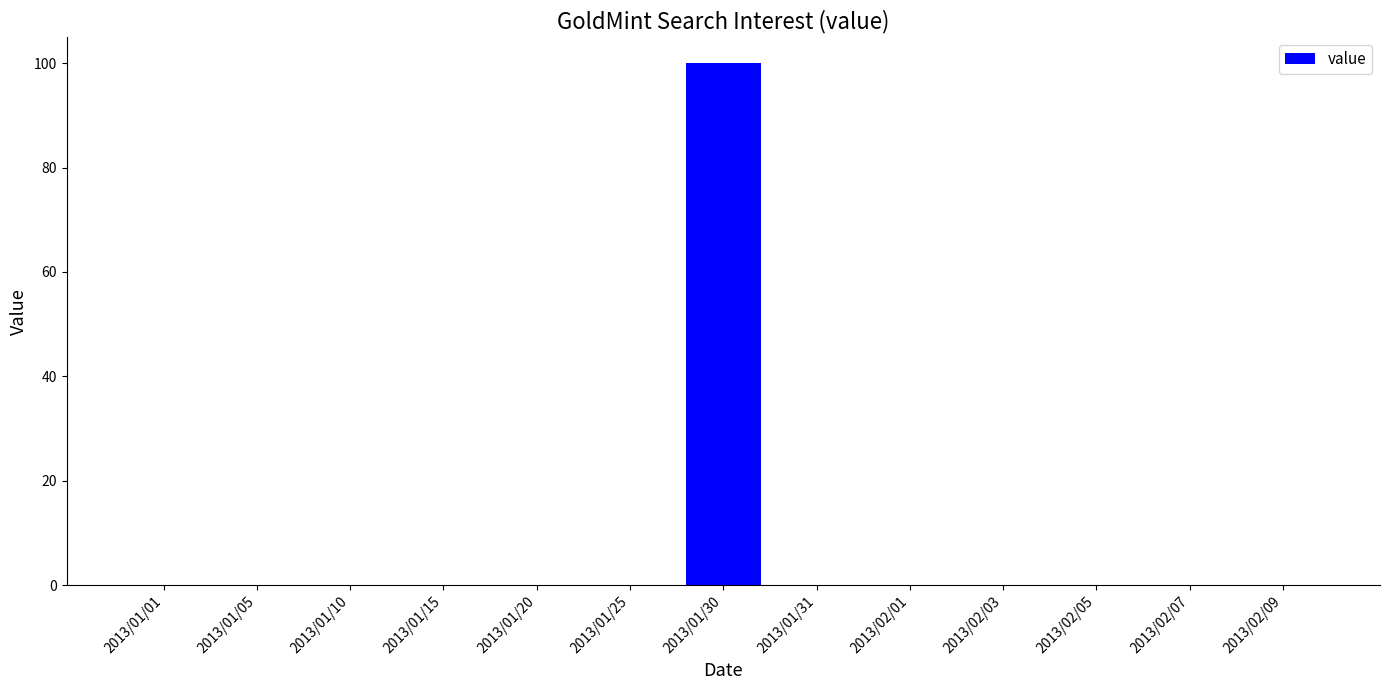

Reading left to right, what are all the values shown in this chart?

2013/01/01=0	2013/01/05=0	2013/01/10=0	2013/01/15=0	2013/01/20=0	2013/01/25=0	2013/01/30=100	2013/01/31=0	2013/02/01=0	2013/02/03=0	2013/02/05=0	2013/02/07=0	2013/02/09=0